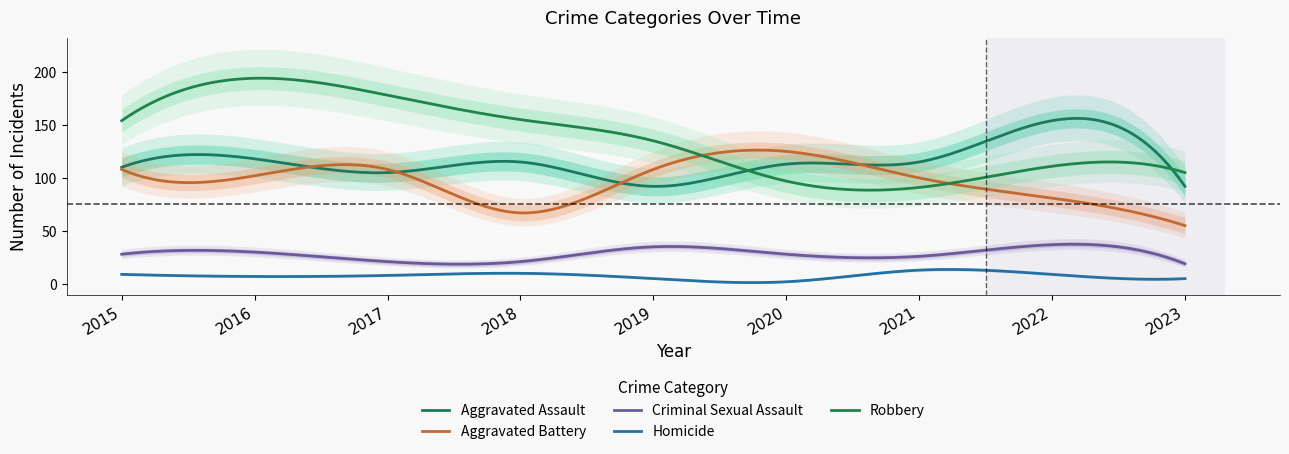

How many data points in Robbery are less than 135?

4